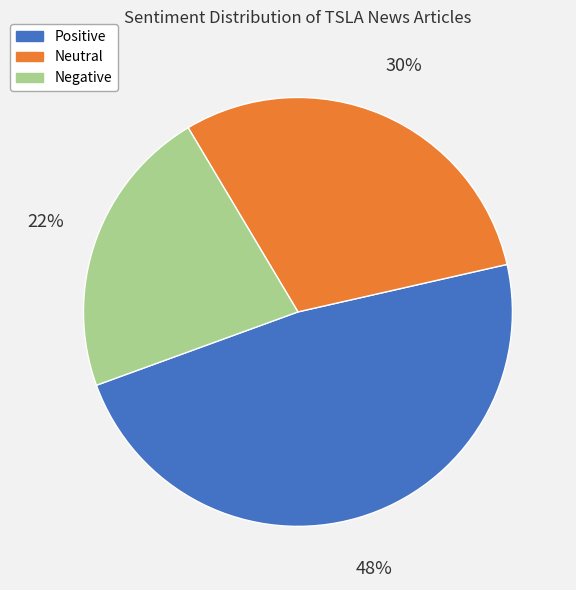

Do Negative and Positive together represent more than half of the pie?

Yes